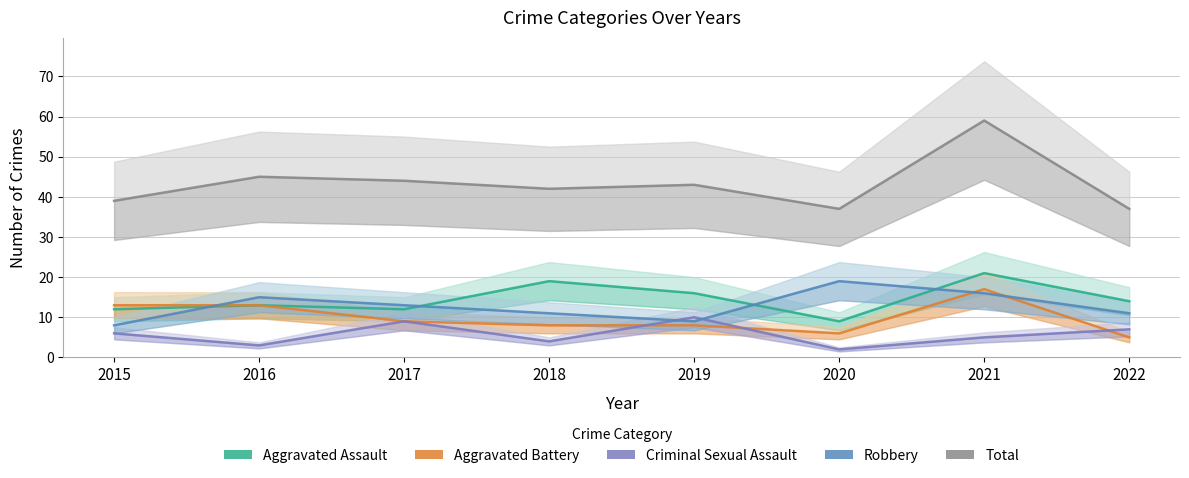

What is the total value across all series at 2021?

118